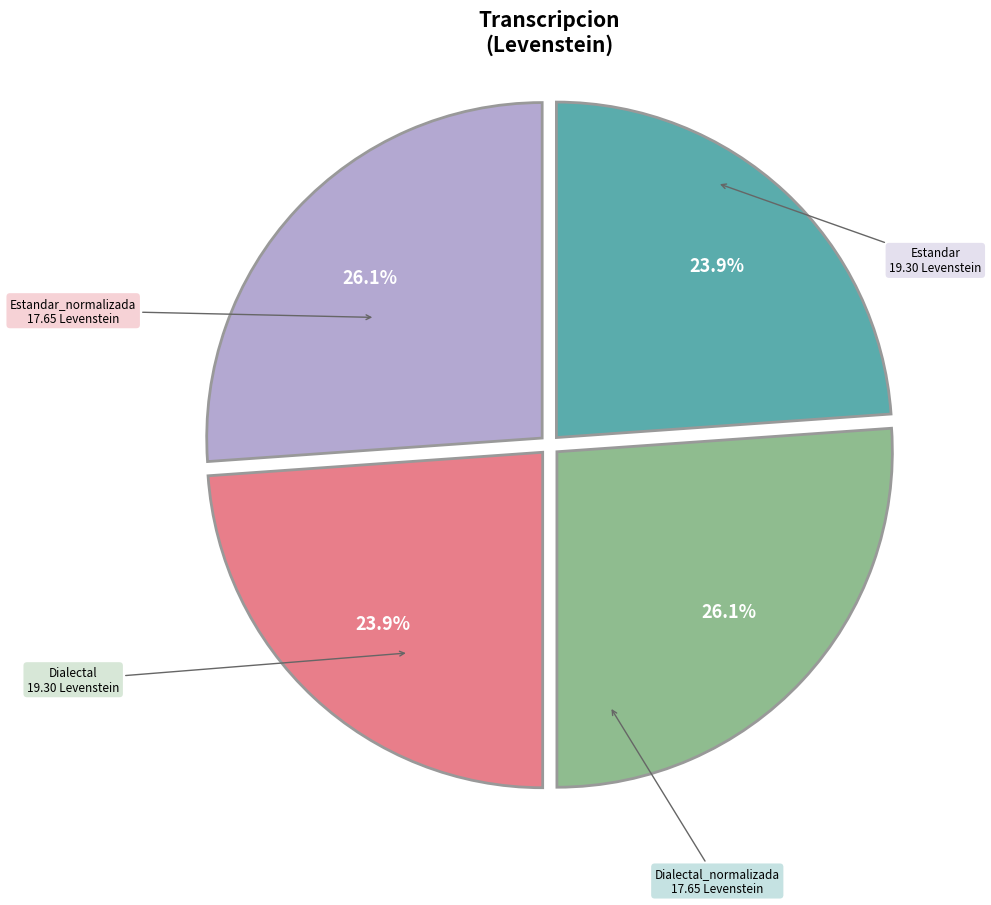

What percentage do Estandar and Dialectal_normalizada together represent?

50.0%